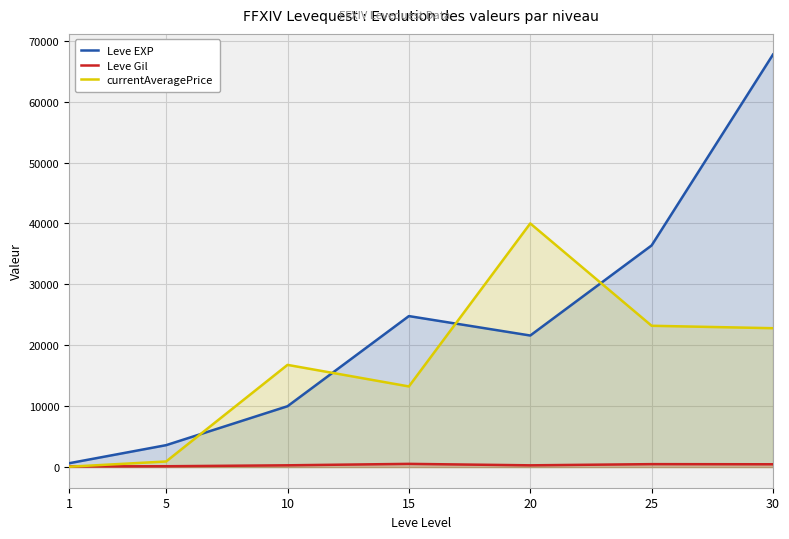

What is the value of the Leve EXP point at the 7th from the left?

67730.0